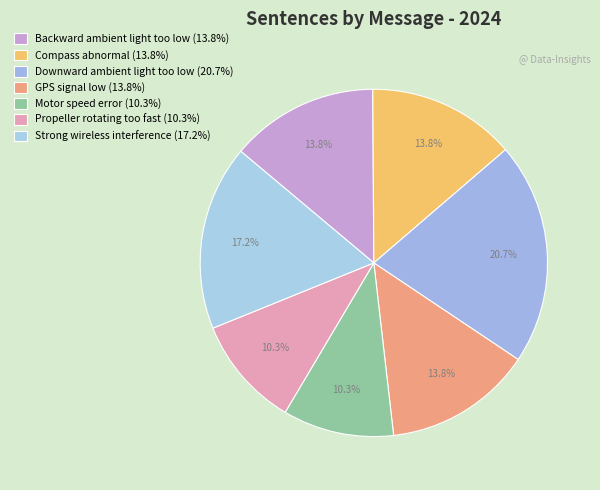

Which has a higher value, GPS signal low or Strong wireless interference?

Strong wireless interference